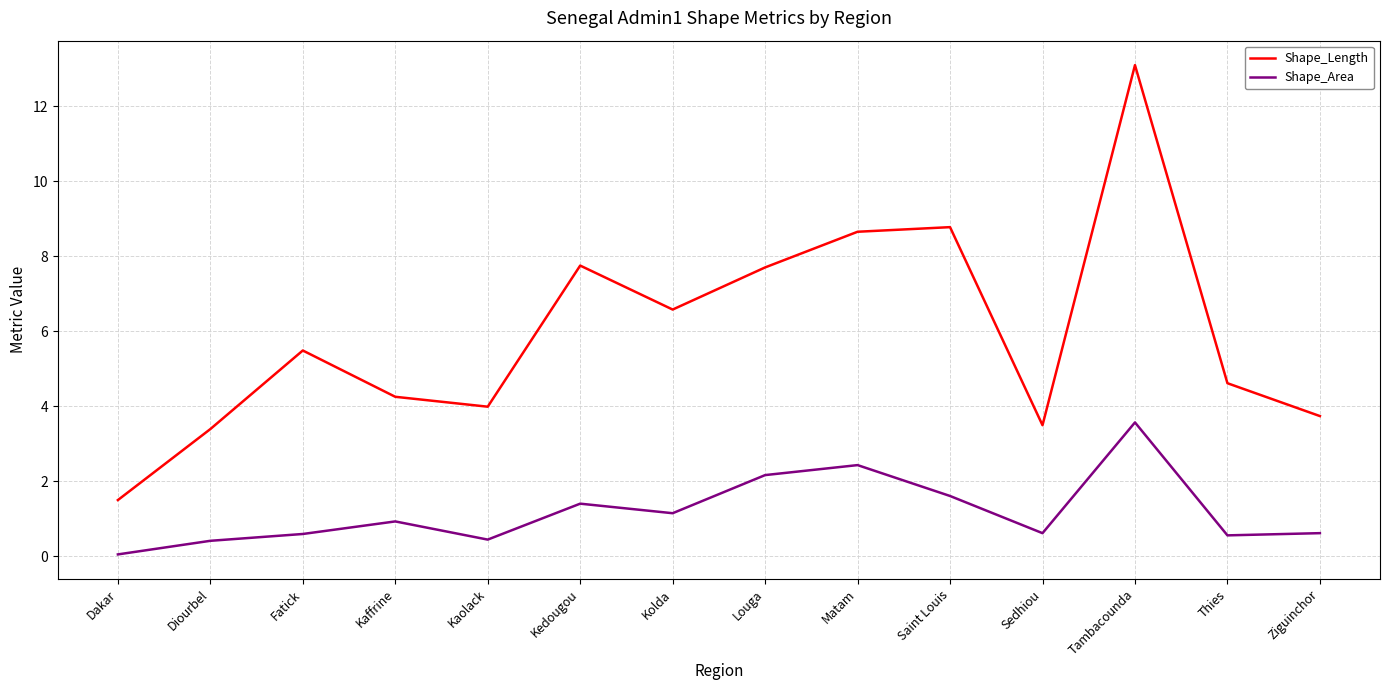

At Thies, list the series in order from largest to smallest.

Shape_Length, Shape_Area